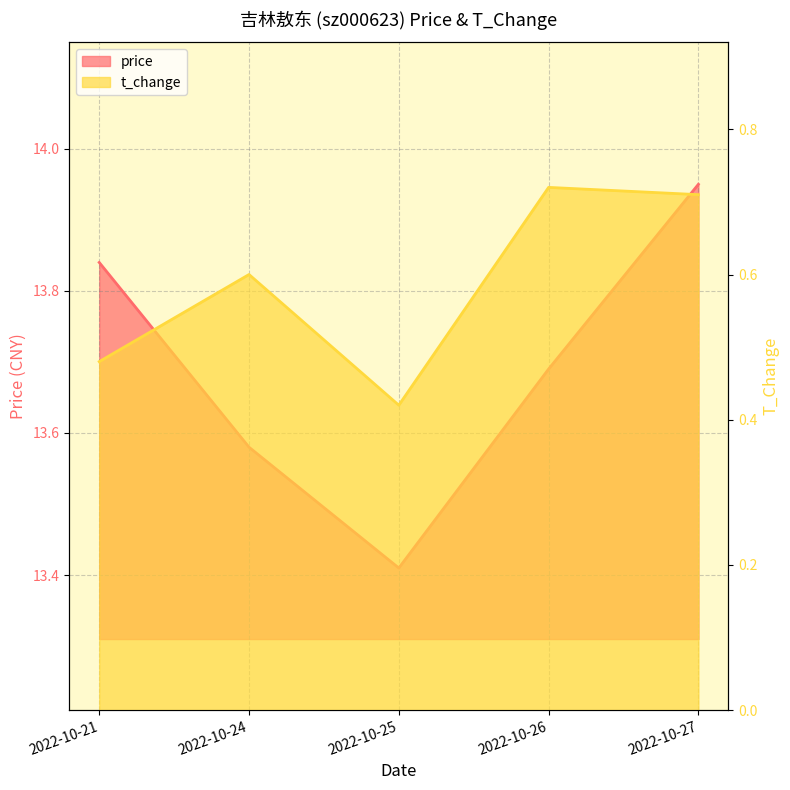

At 2022-10-26, list the series in order from largest to smallest.

price, t_change